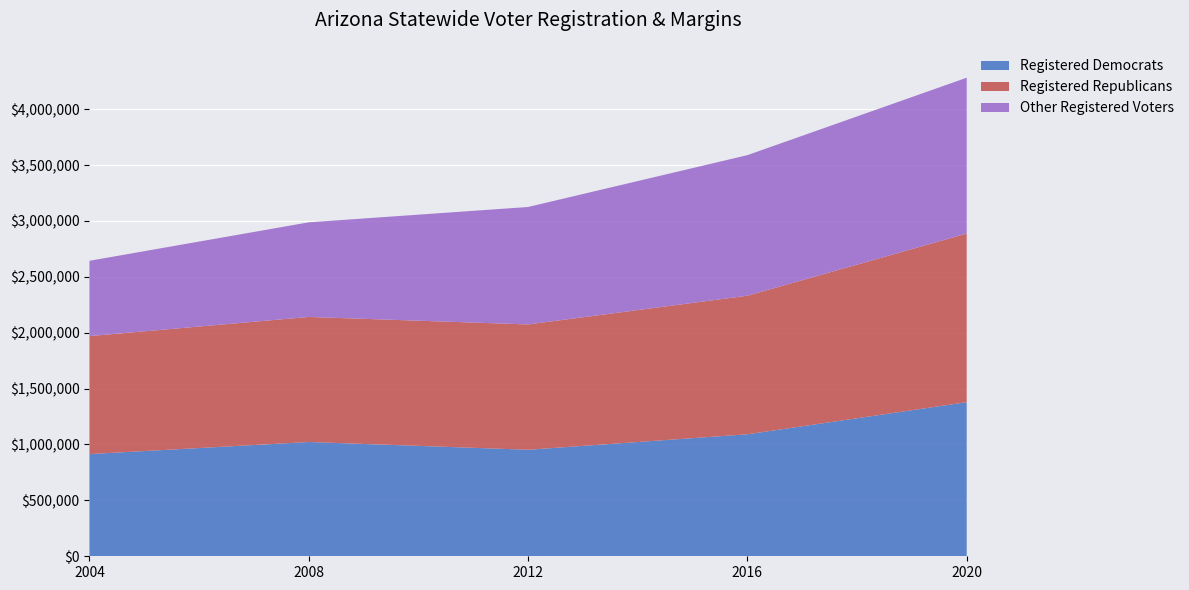

Reading left to right, extract all data points from this chart.

Democrat Margin (%): 44.3	44.9	44.6	44.6	49.4
Republican Margin(%): 54.8	53.4	53.6	48.1	49.1
Registered Democrats: 914264.0	1022252.0	952931.0	1091323.0	1378324.0
Registered Republicans: 1055252.0	1118587.0	1120992.0	1239614.0	1508778.0
Total Registered Voters: 2643331.0	2987451.0	3124712.0	3588466.0	4281152.0